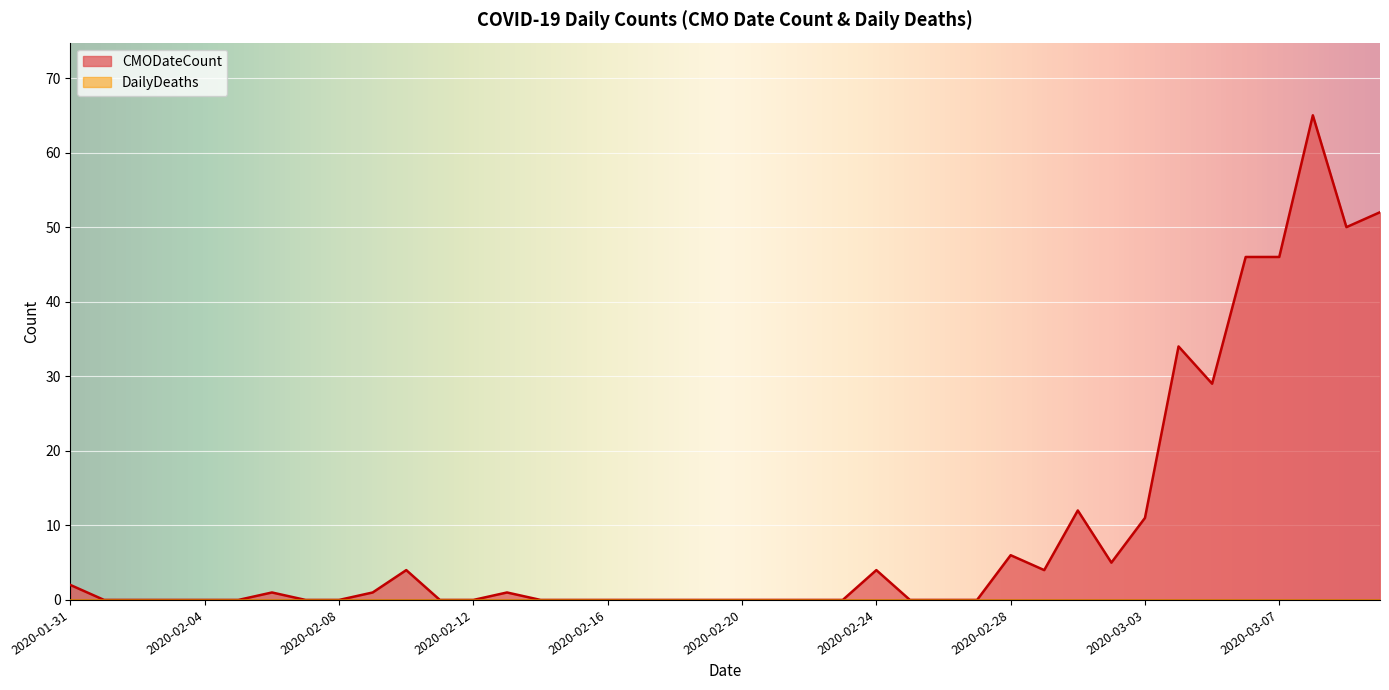

Which series has the largest total across all categories?

CMODateCount